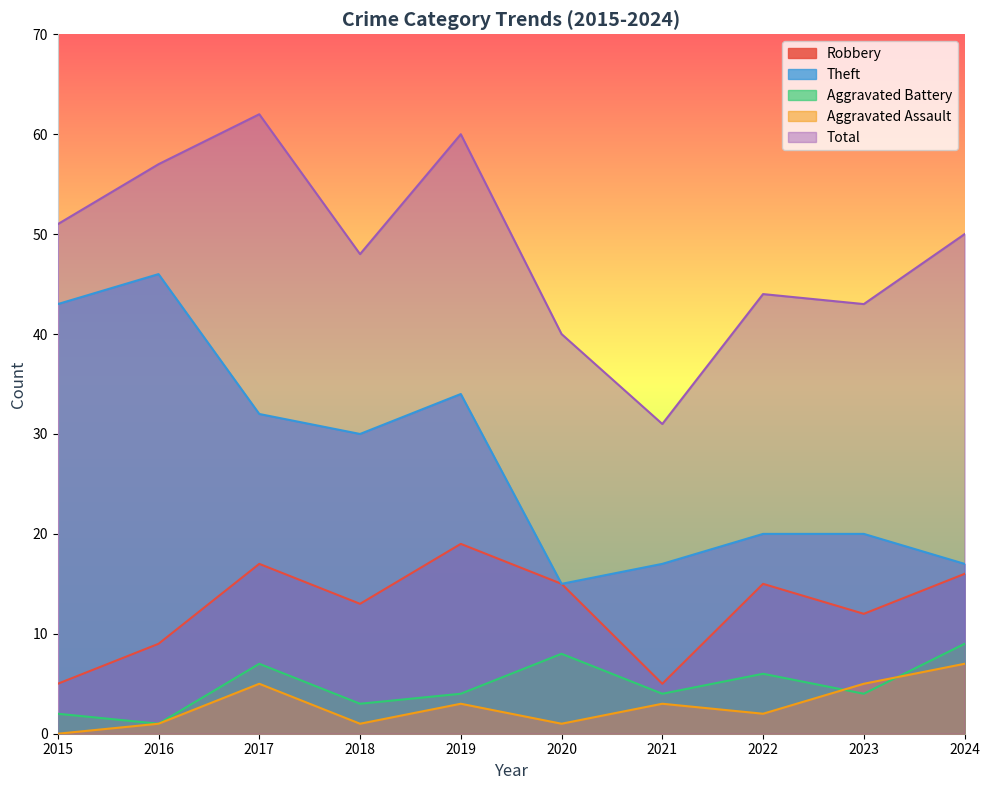

The Robbery series shows 5 at 2022. True or false?

False